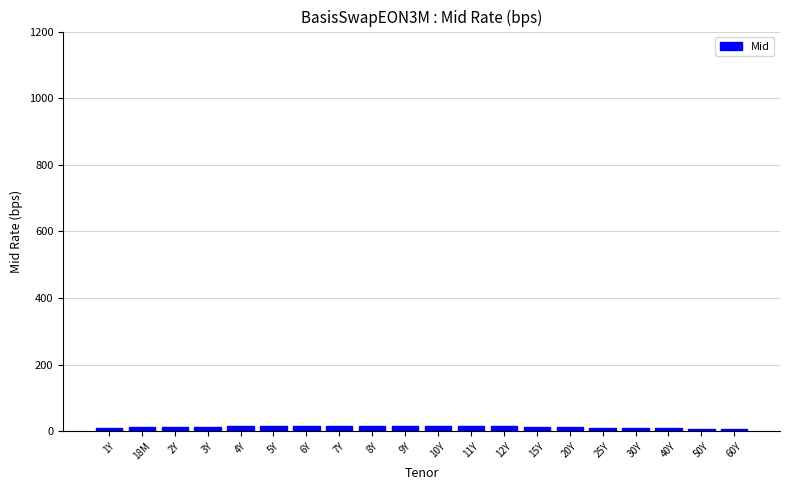

The chart shows a value of 11.1 at 25Y. True or false?

True